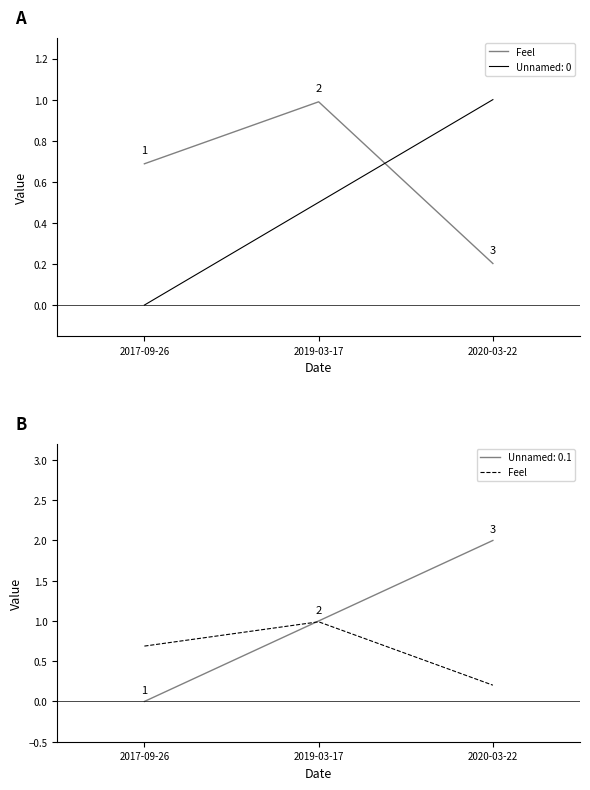

What is the difference between the maximum and minimum values?

0.8